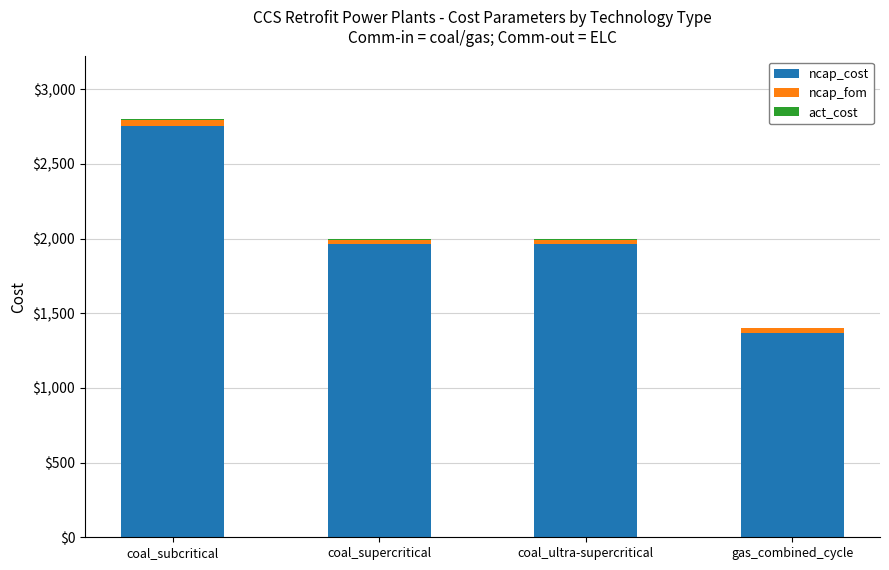

What is the highest value of the ncap_cost series?

2757.0